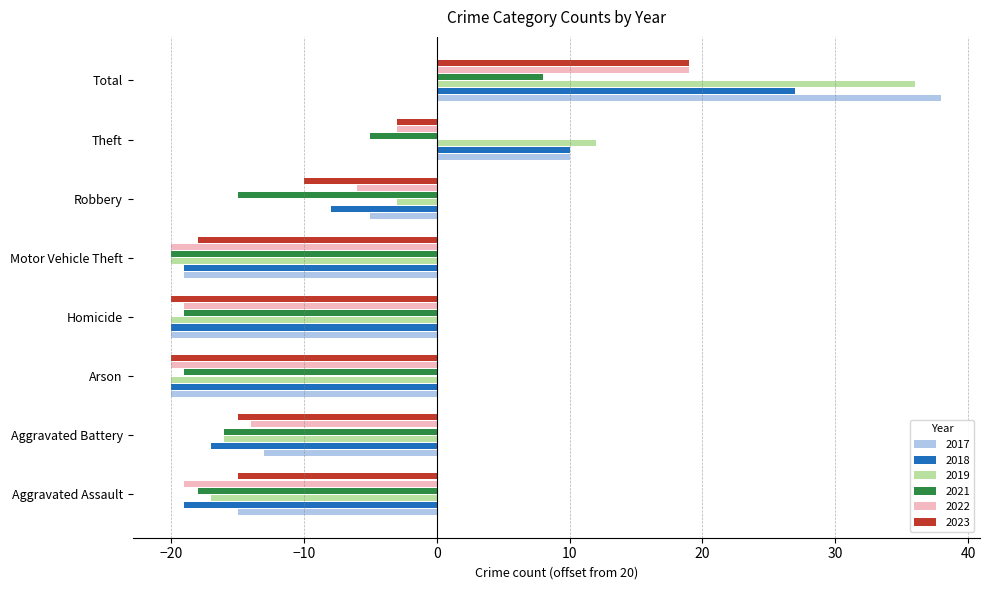

Which series has the widest spread of values?

2017